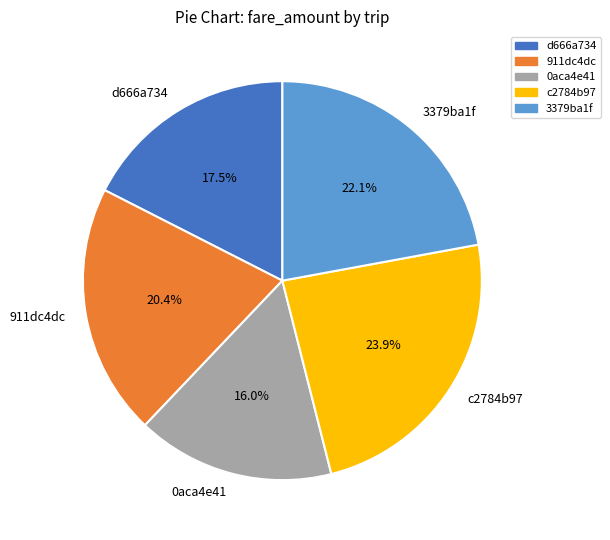

To the nearest percent, what is the difference between the largest and smallest slice percentages?

8%